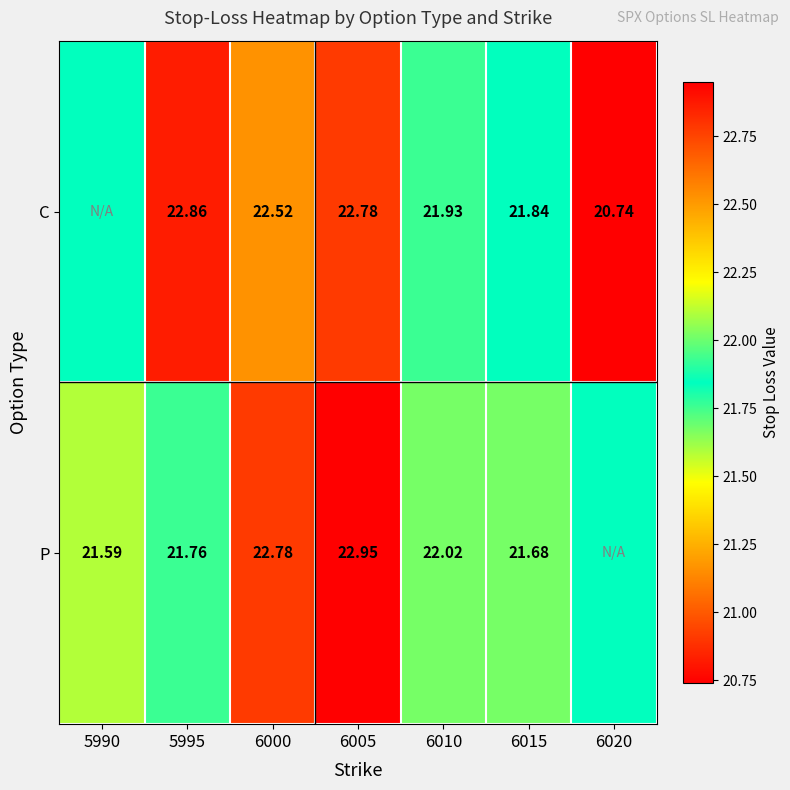

True or false: C has a value of 20.7 at 6020.

True